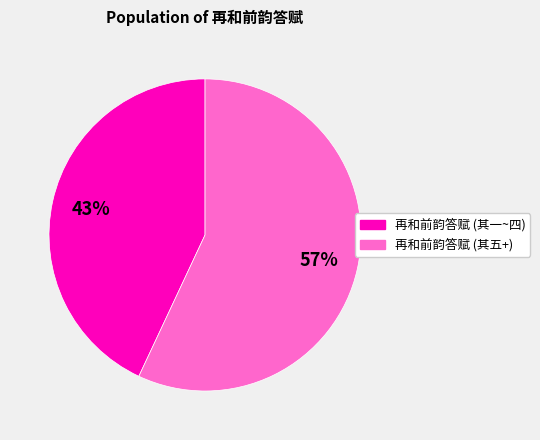

Is there any slice that represents more than half of the pie?

Yes